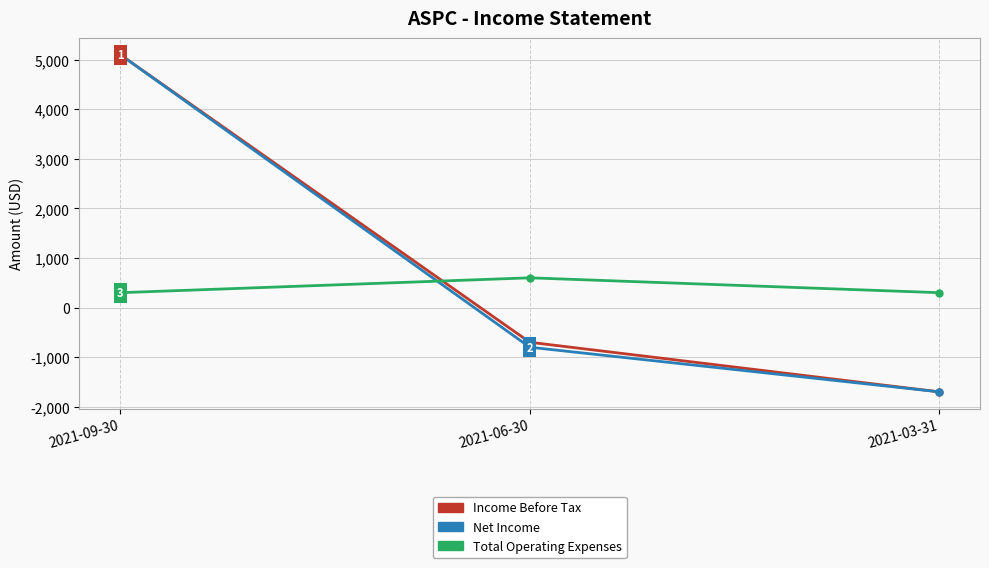

List the labels in order of Net Income value, smallest first.

2021-03-31, 2021-06-30, 2021-09-30